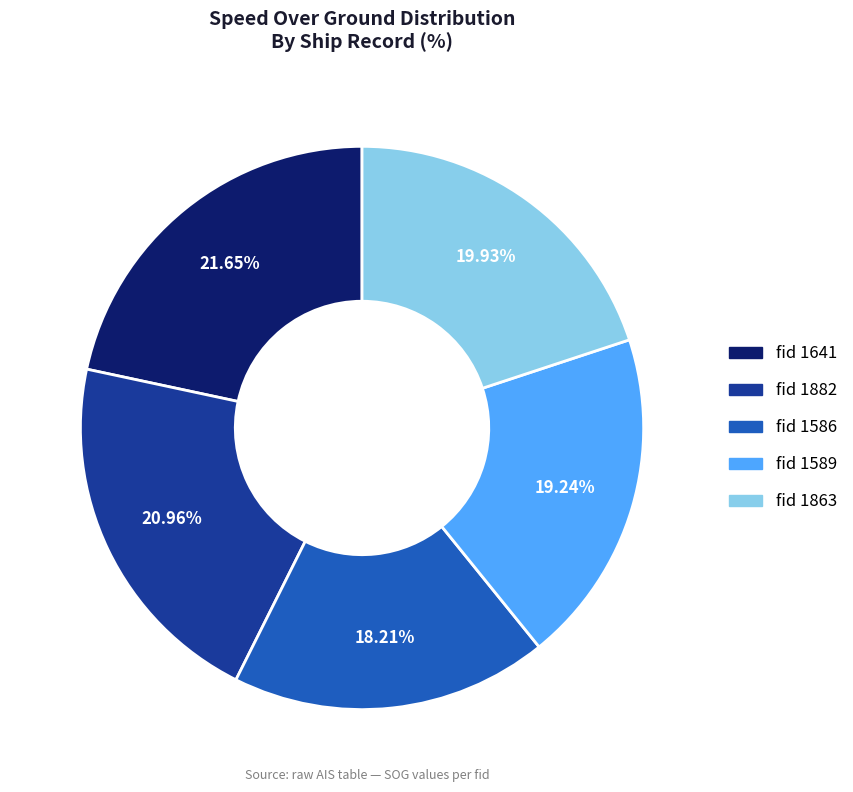

Is there any slice that represents more than half of the pie?

No